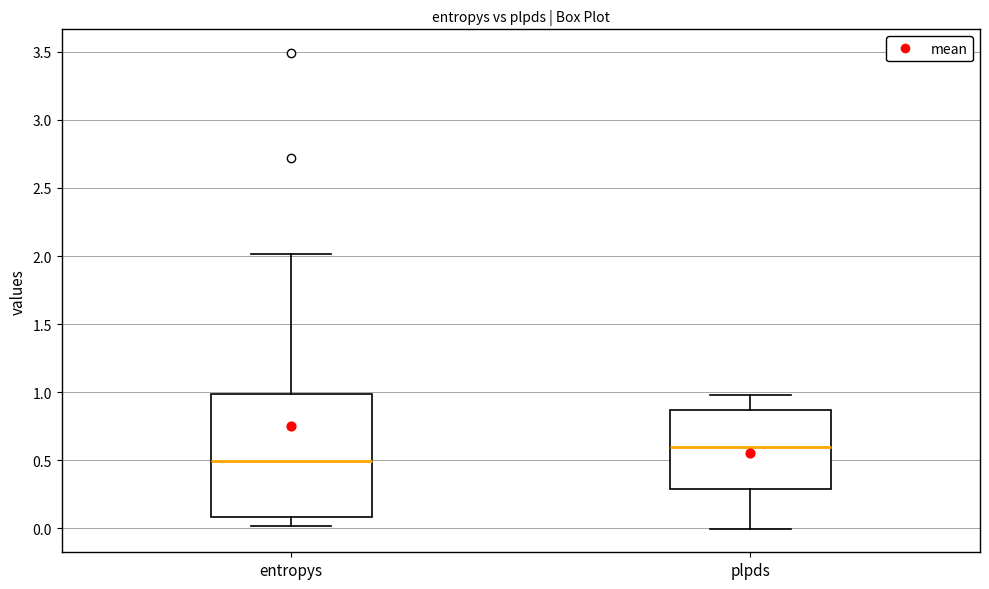

Where is the upper edge of the box for plpds on the y-axis? The values are not printed on the chart, so give them approximately, as read against the axis.

0.85